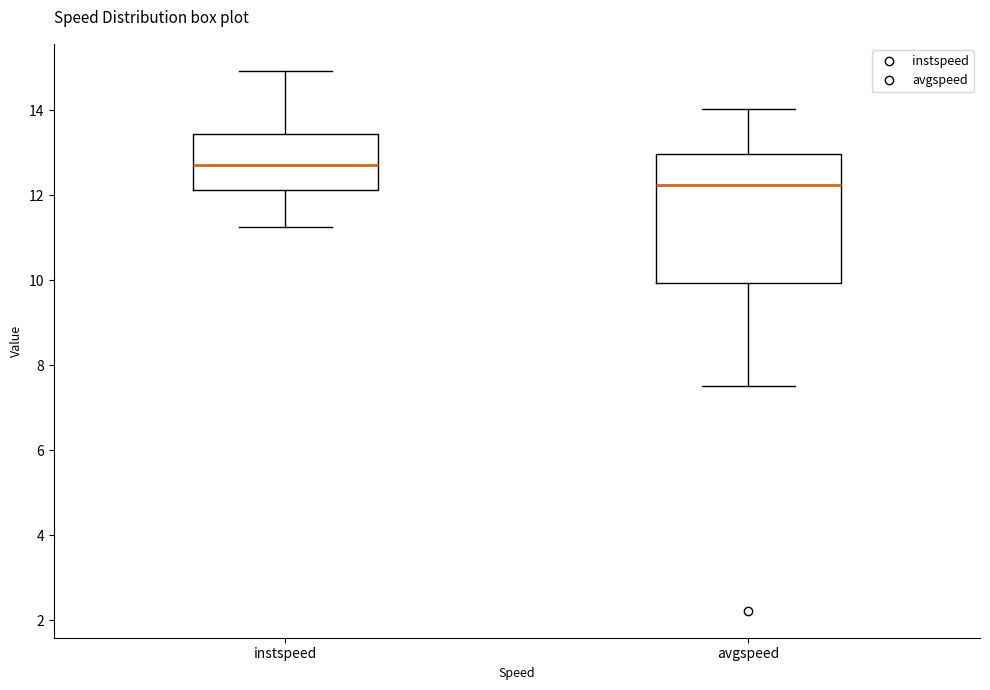

Which box's median line is the highest?

instspeed